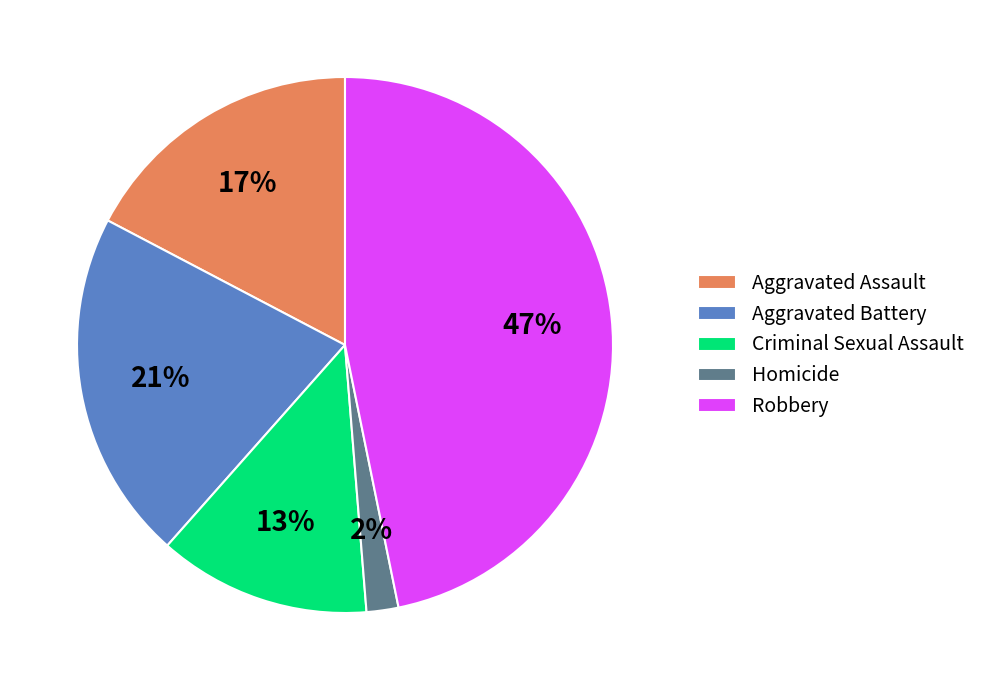

How many segments does this pie chart have?

5